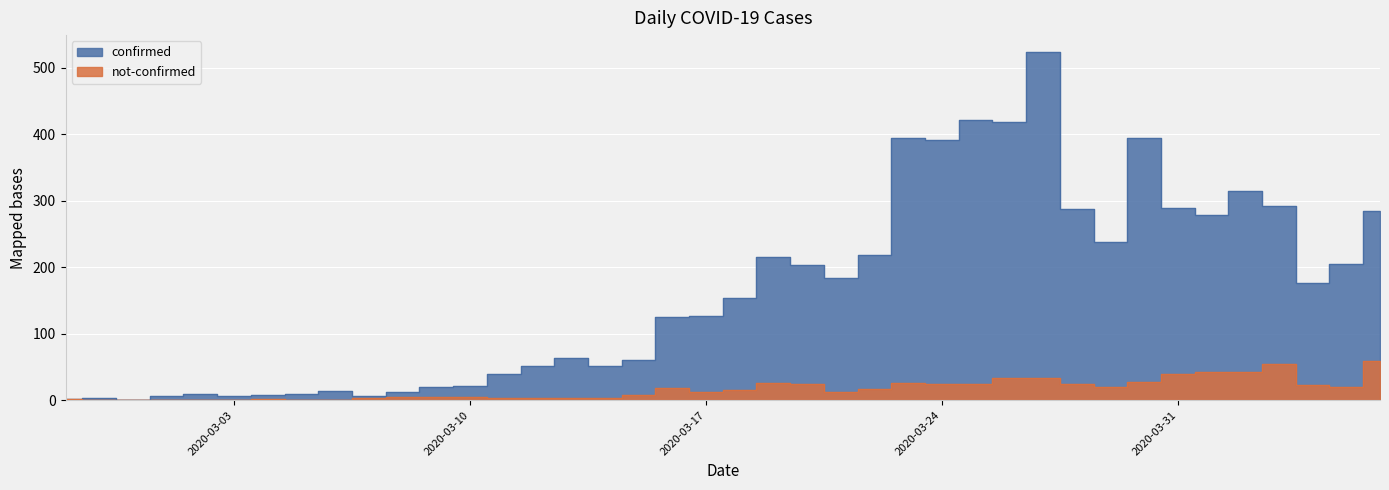

What is the difference between the second highest and second lowest values in the not-confirmed series?

54